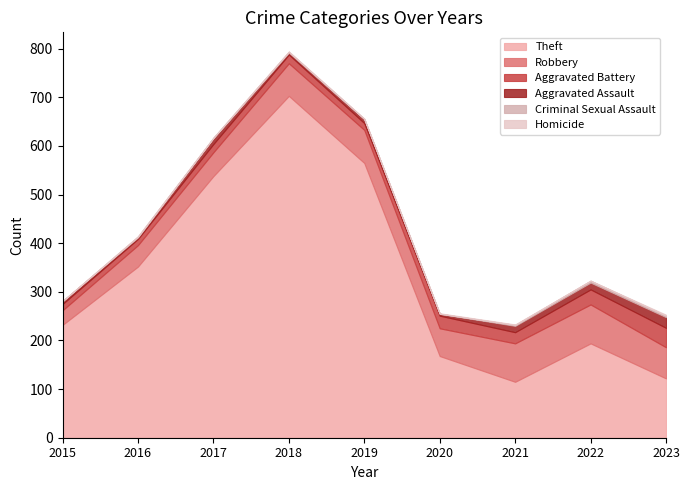

What is the sum of the Homicide values at 2023 and 2022?

2